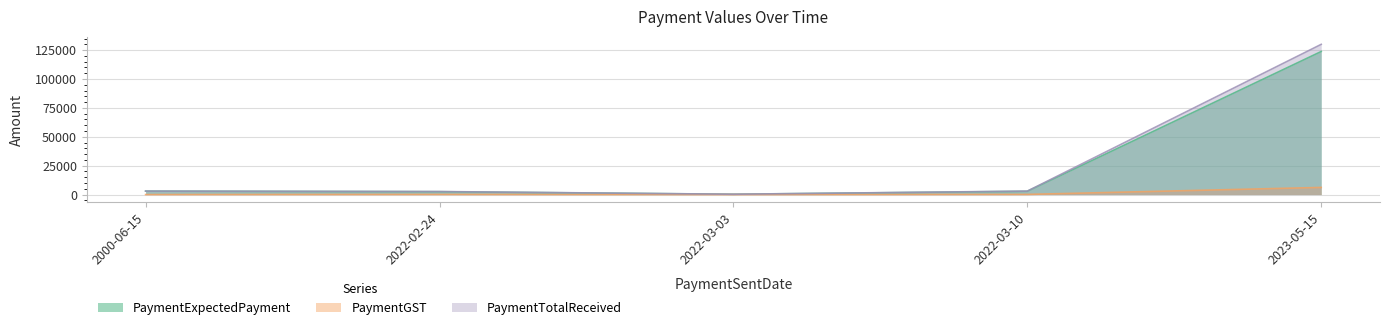

True or false: PaymentGST has a value of 10265.6 at 2023-05-15.

False